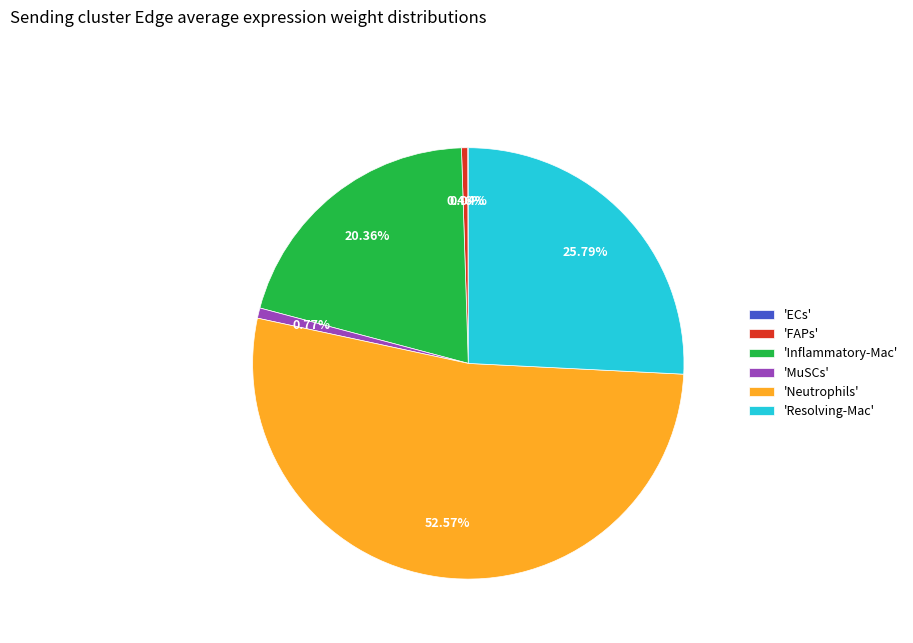

Which has a higher value, 'Neutrophils' or 'FAPs'?

'Neutrophils'